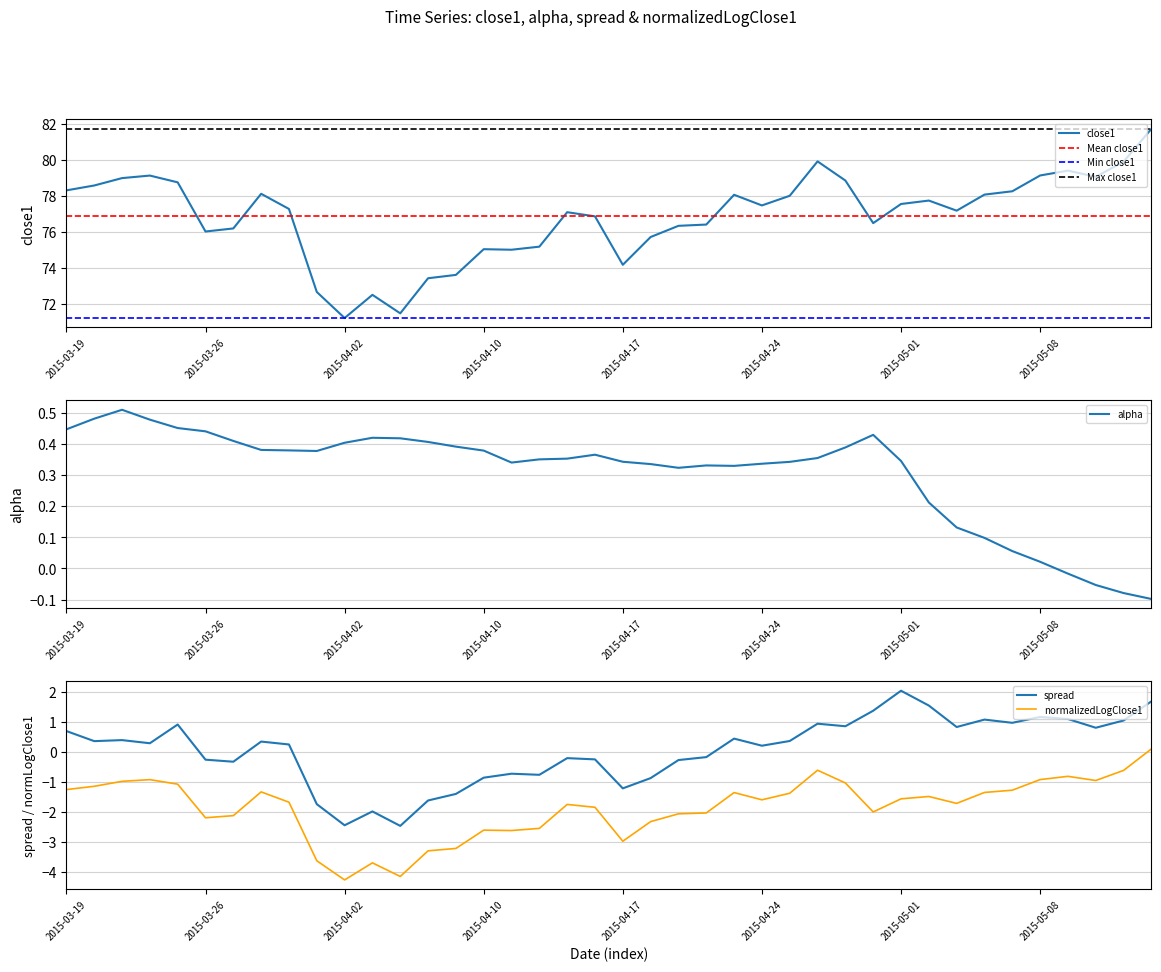

The value of normalizedLogClose1 at 37 is -1.0. True or false?

True